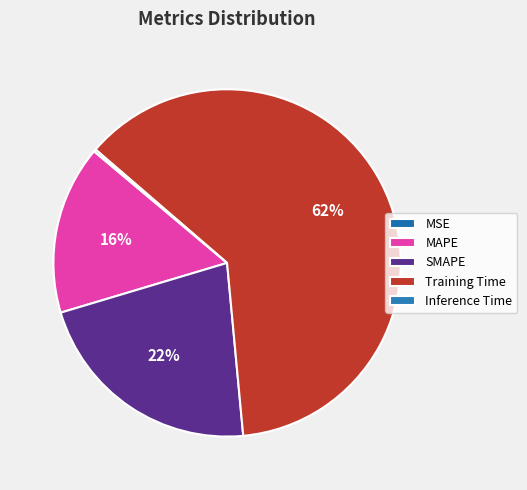

The Training Time slice represents 67% of the pie. True or false?

False